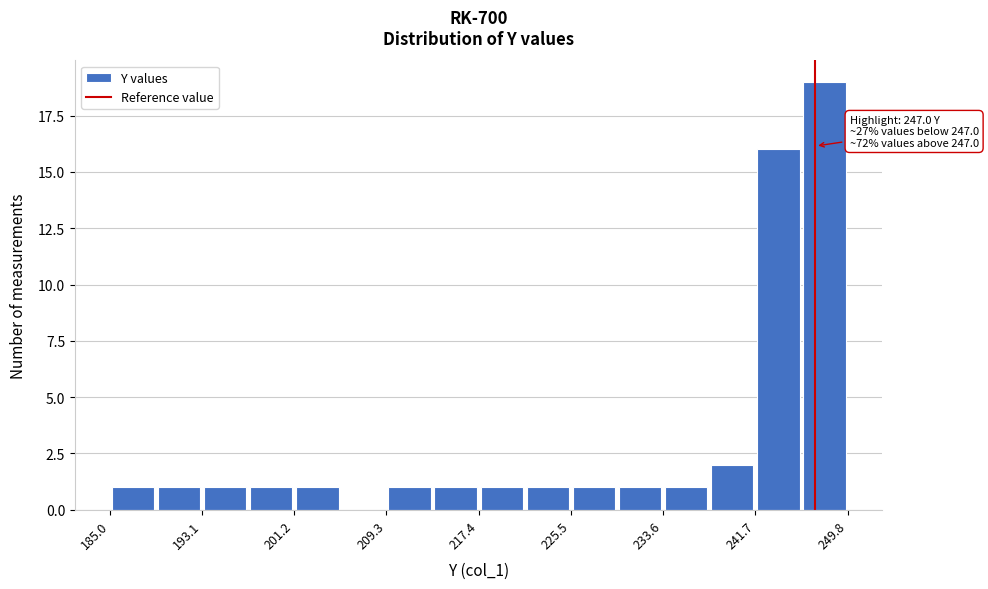

Which range on the x-axis has the tallest bar?

246 to 250